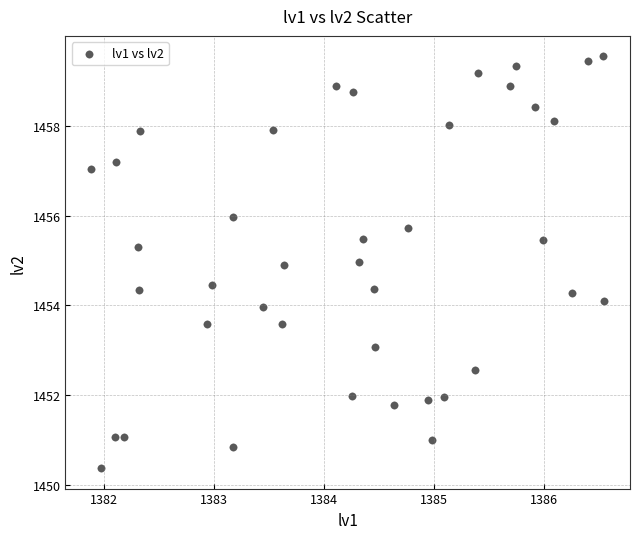

What is the range of Y values (max minus min)?

9.2